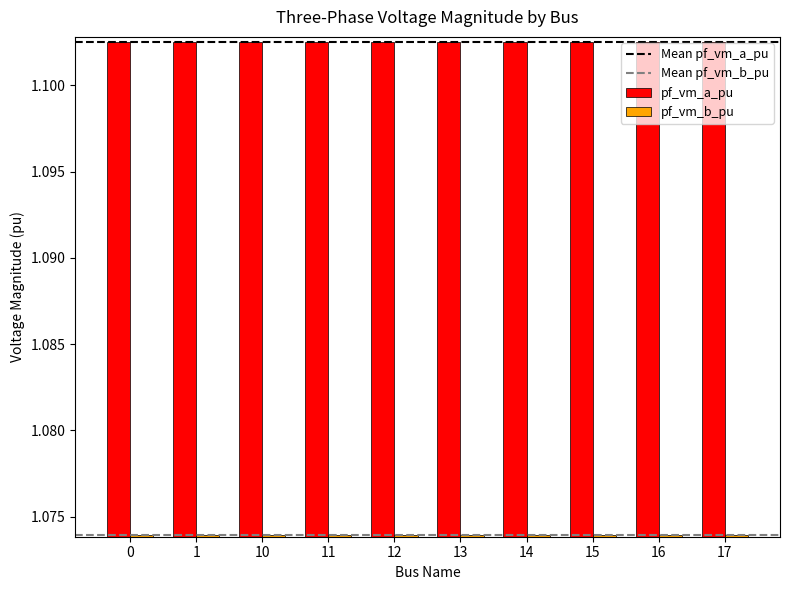

Is it true that pf_vm_a_pu equals 0.6 at 14?

False